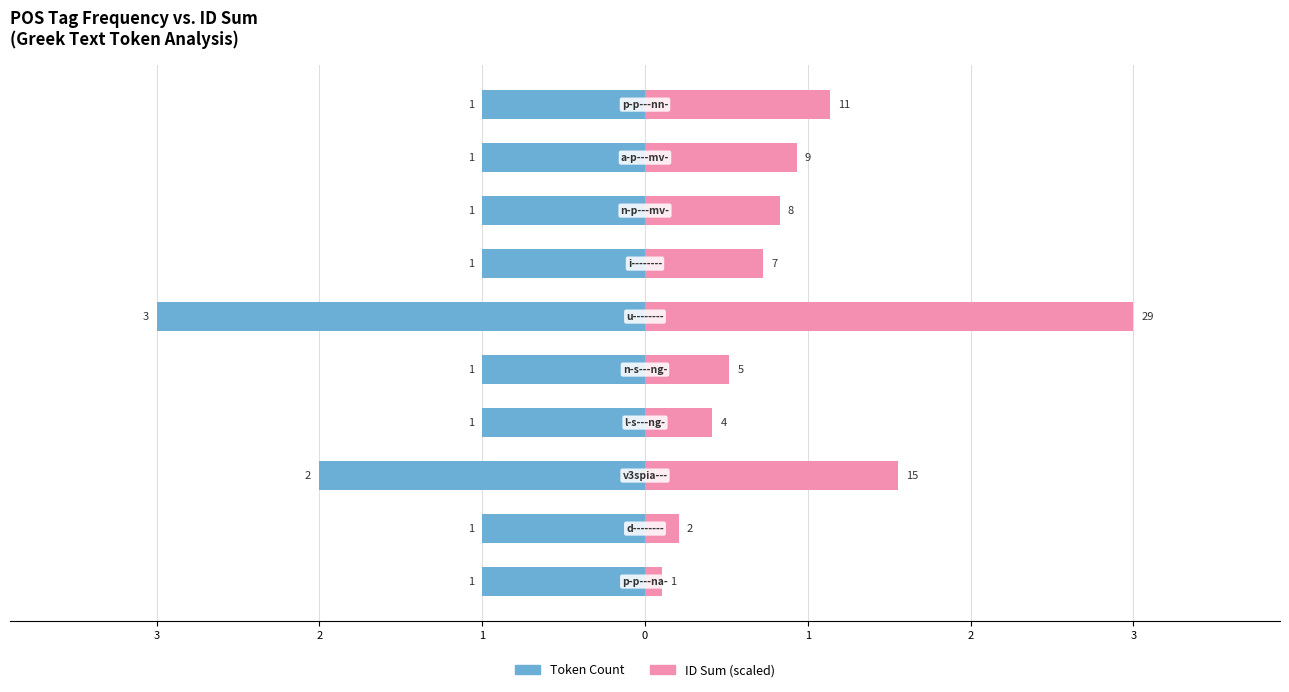

Which series has the widest spread of values?

ID Sum (scaled)